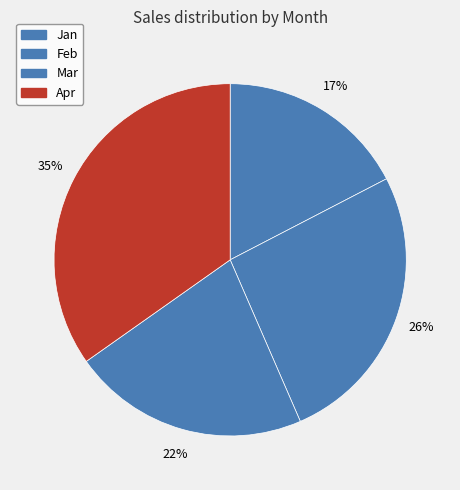

How many segments does this pie chart have?

4